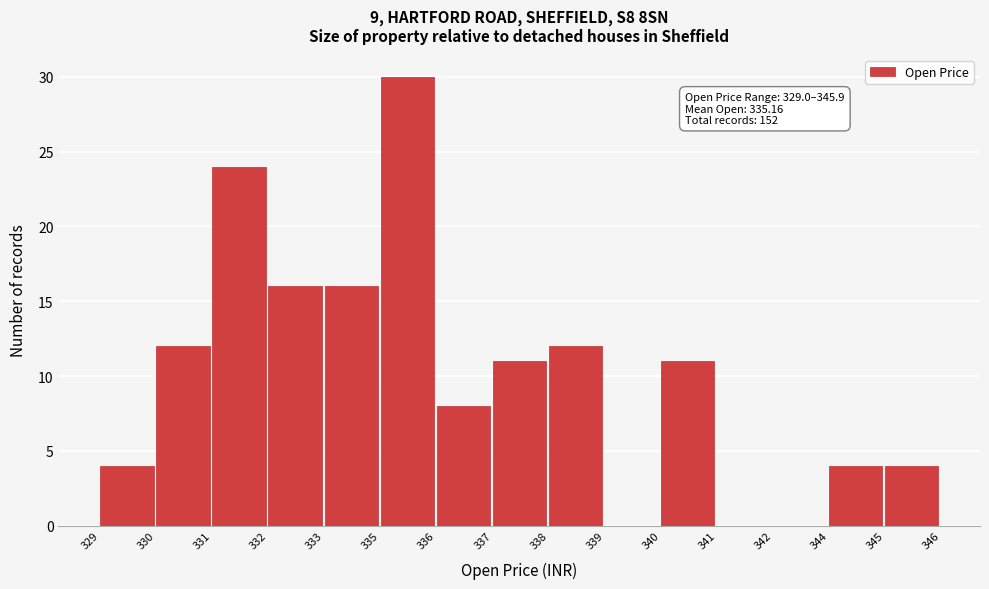

Reading right to left, list all the values displayed in this chart.

345=4	344=4	342=0	341=0	340=11	339=0	338=12	337=11	336=8	335=30	333=16	332=16	331=24	330=12	329=4